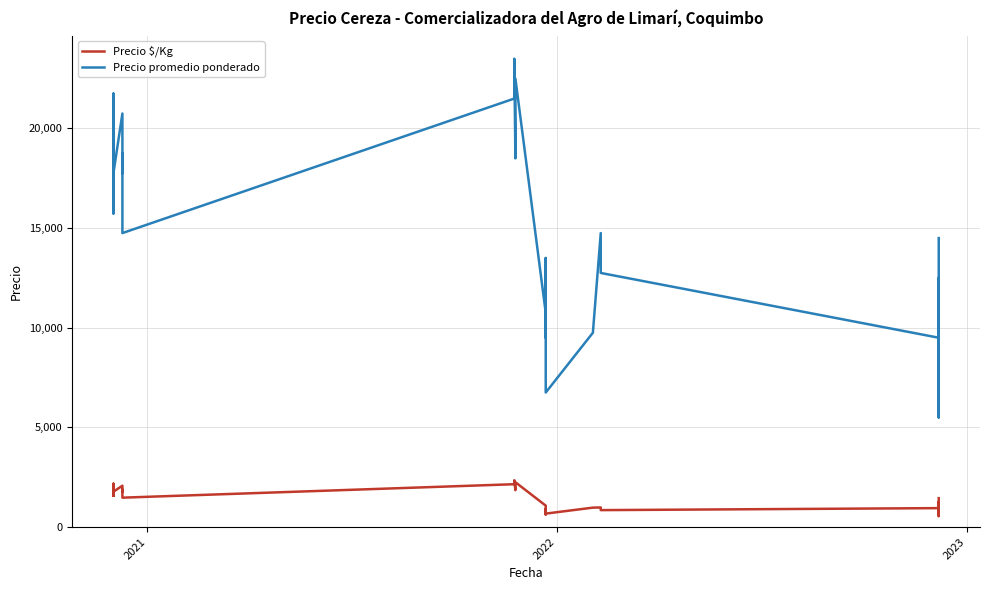

How many categories are shown in the chart?

40